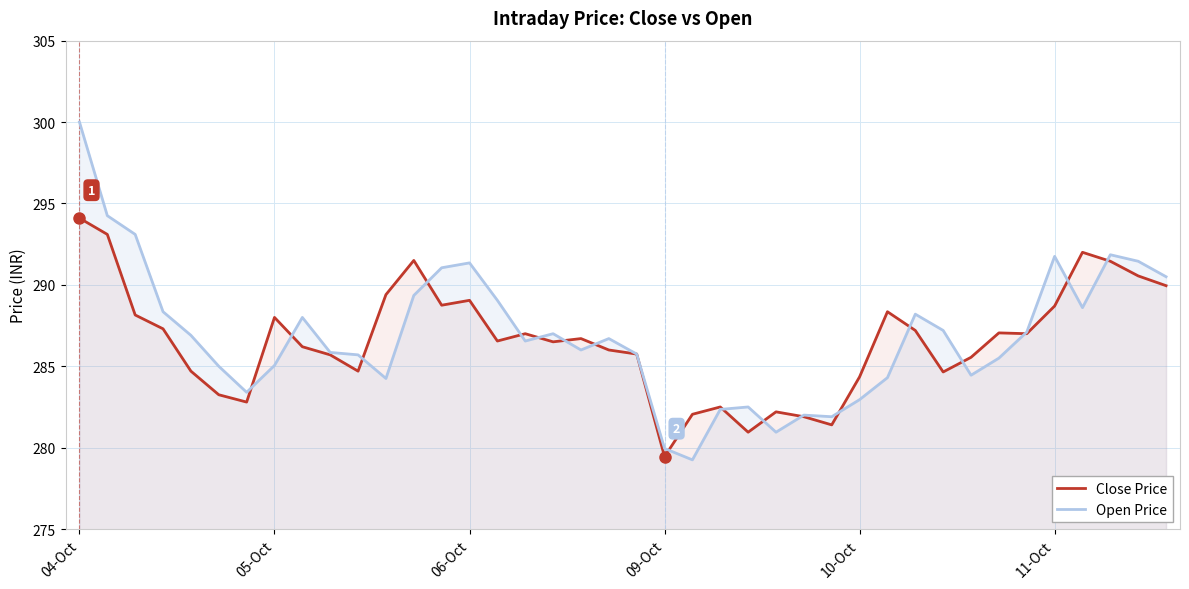

What is the average value of the Close Price series?

286.6